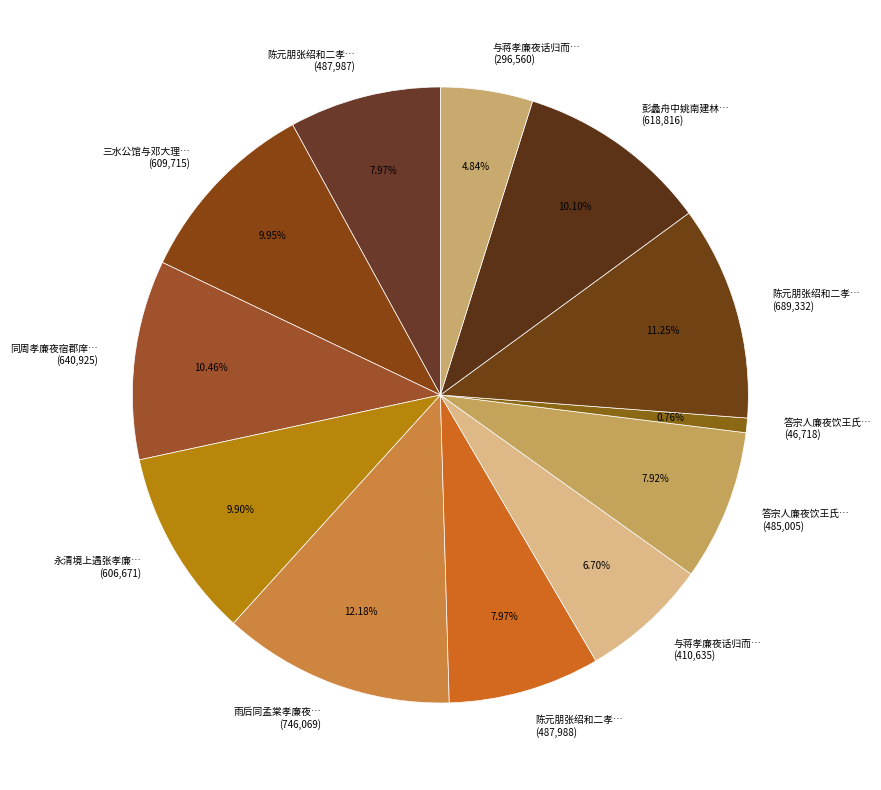

Count the number of slices in the pie.

12